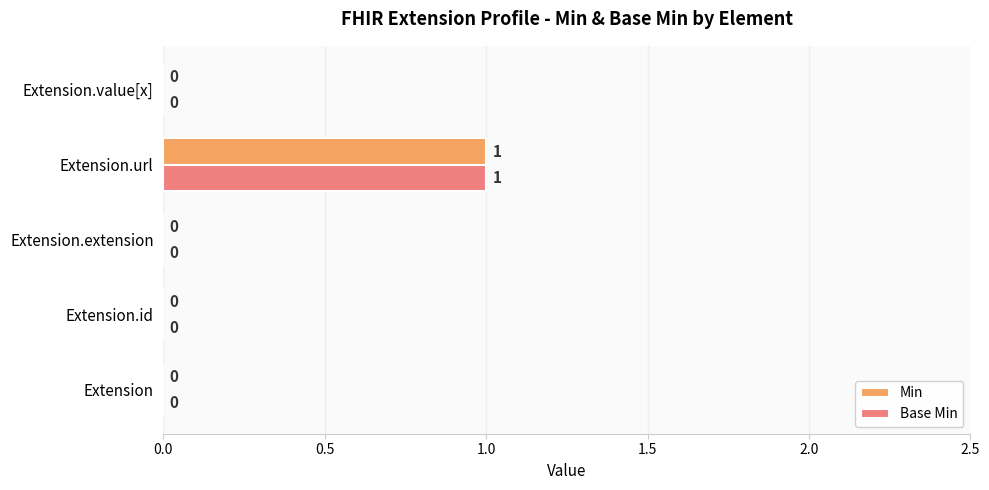

Count the Min values in the range 0 to 1.

5